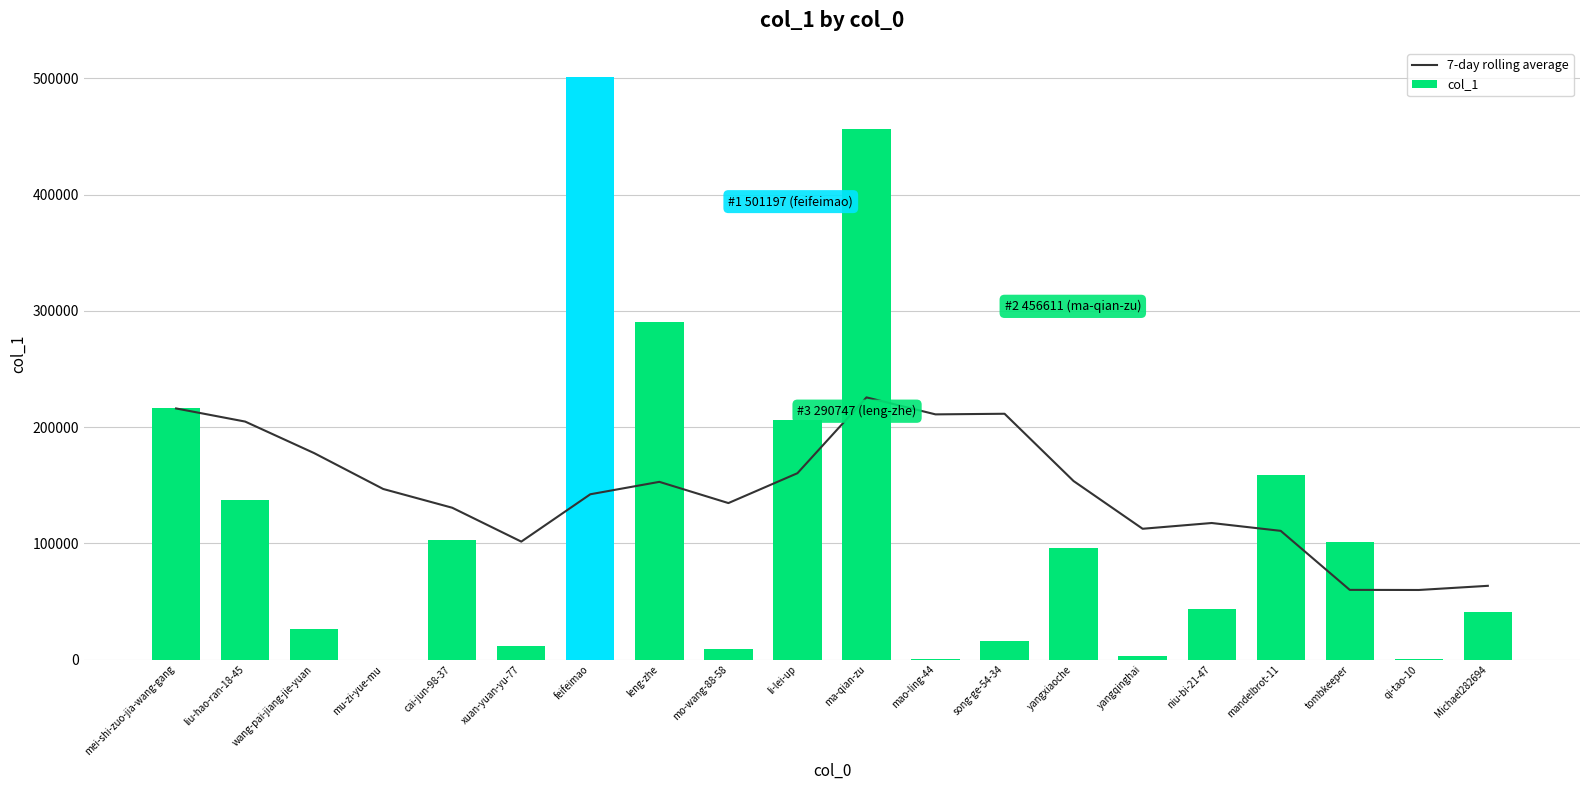

What is the label of the 12th bar from the right?

mo-wang-88-58